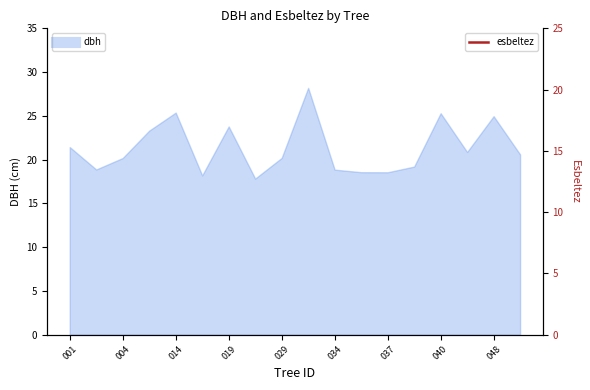

The value at 019 is 44.5. True or false?

True